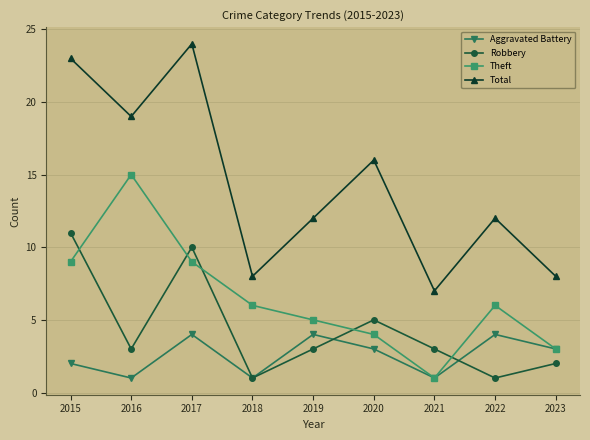

What is the total value across all series at 2019?

24